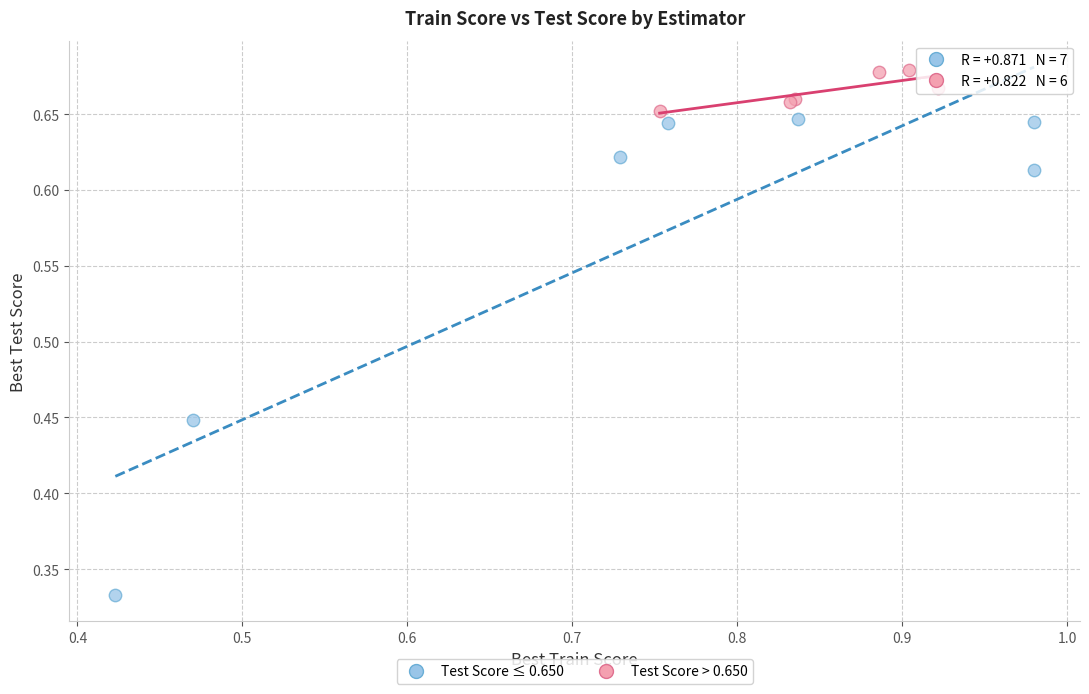

What are all the series names shown in the legend?

Test Score ≤ 0.650, Test Score > 0.650